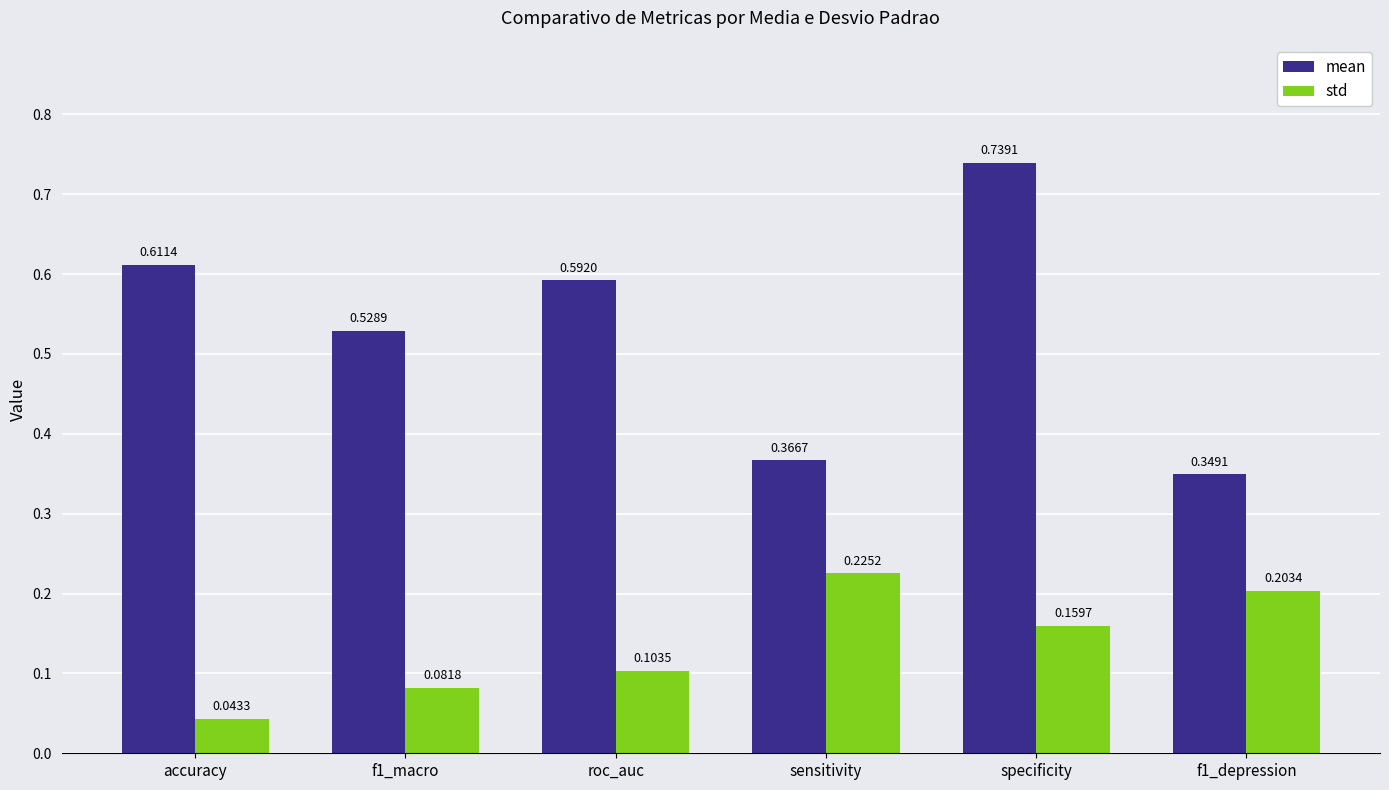

Which category has the highest value in the mean series?

specificity